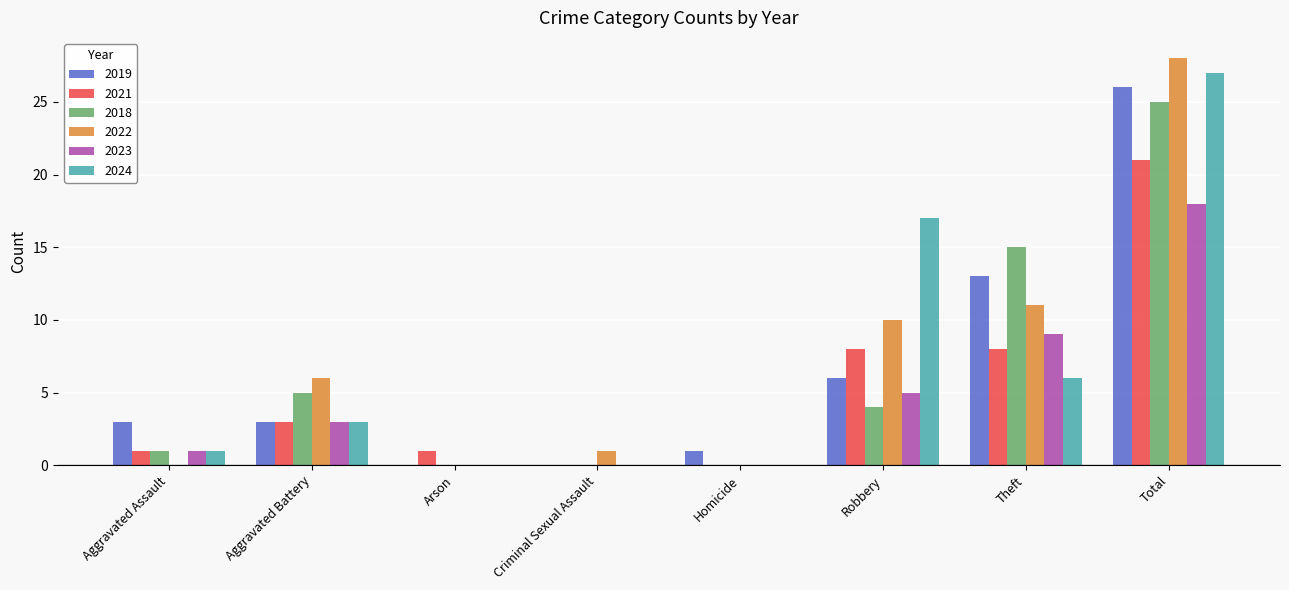

How many distinct data groups are displayed?

6